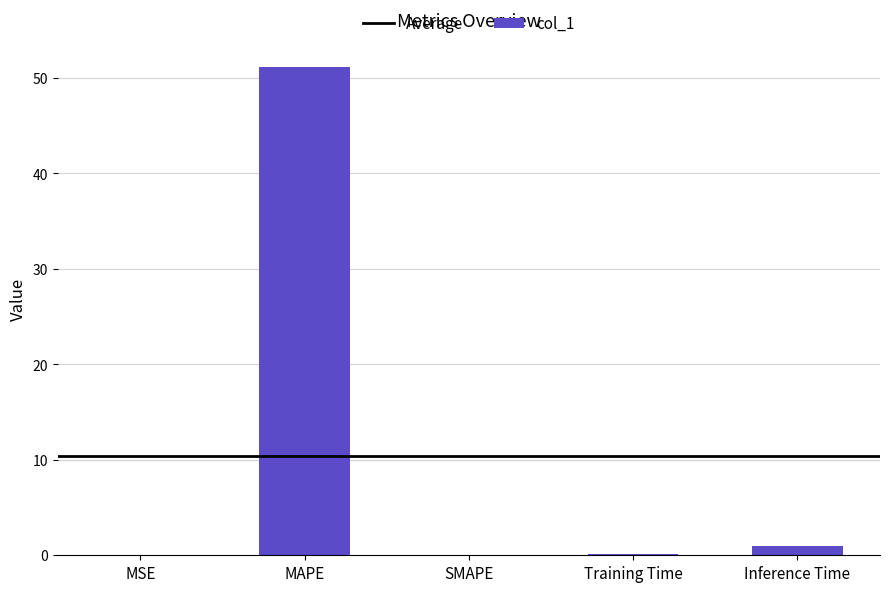

At which label is the value closest to 25?

Inference Time